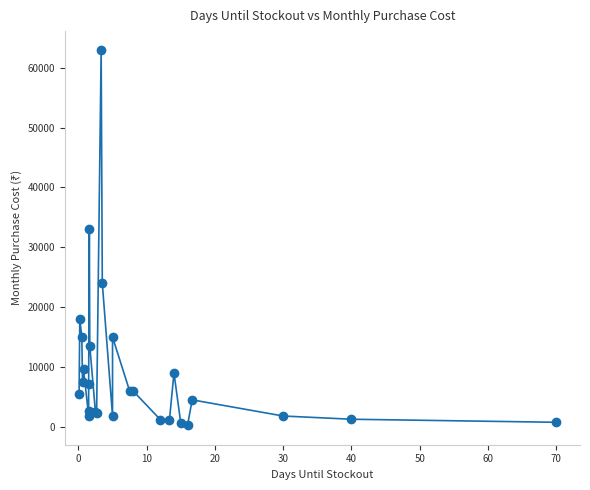

What Y value in the scatter plot is closest to 31650?

33000